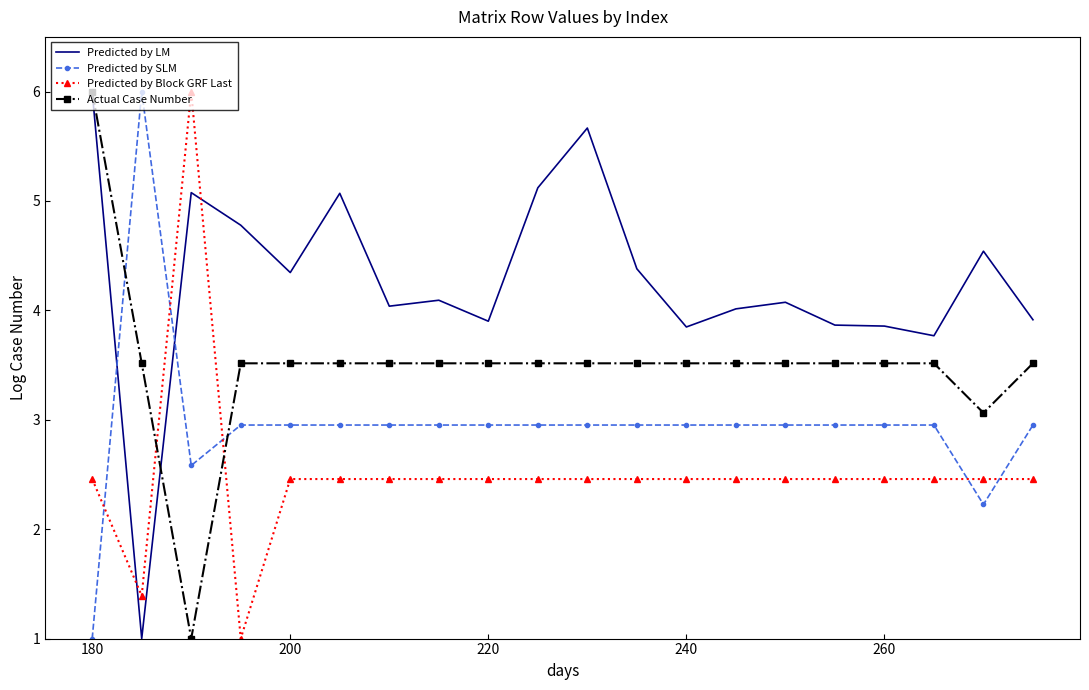

List the series in order of their overall mean, highest first.

Predicted by LM, Actual Case Number, Predicted by SLM, Predicted by Block GRF Last